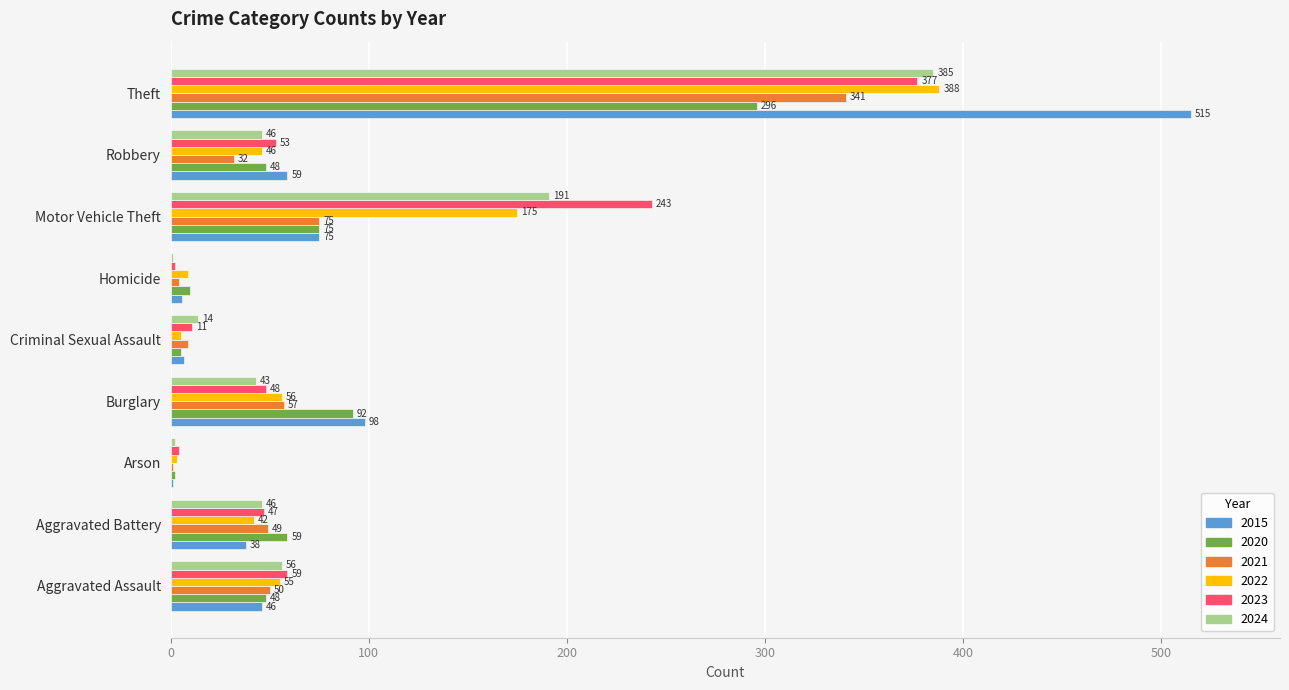

Which series has the widest spread of values?

2015